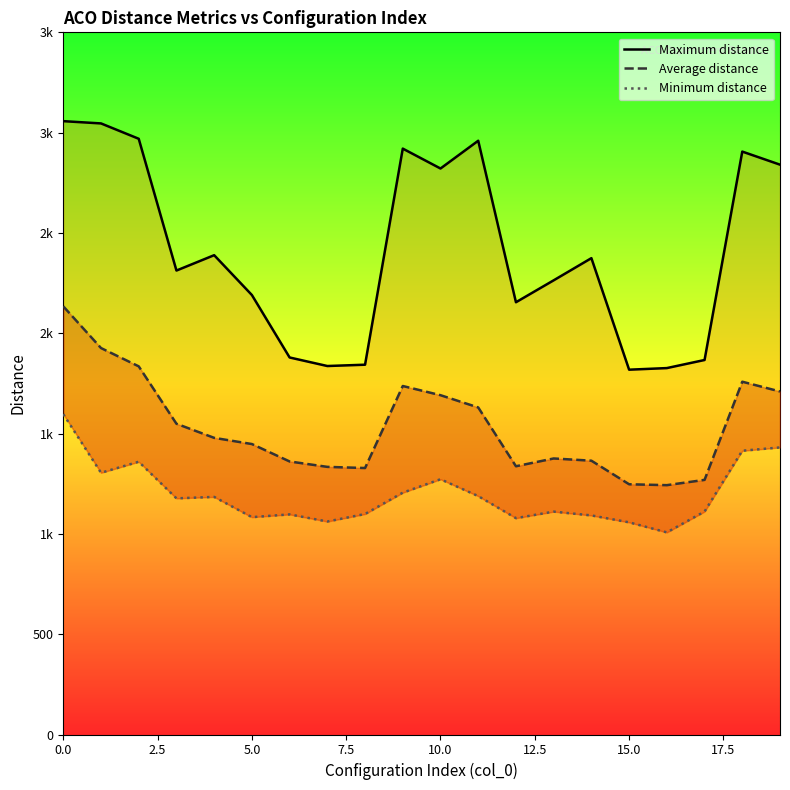

True or false: Minimum distance and Average distance cross at least once.

False